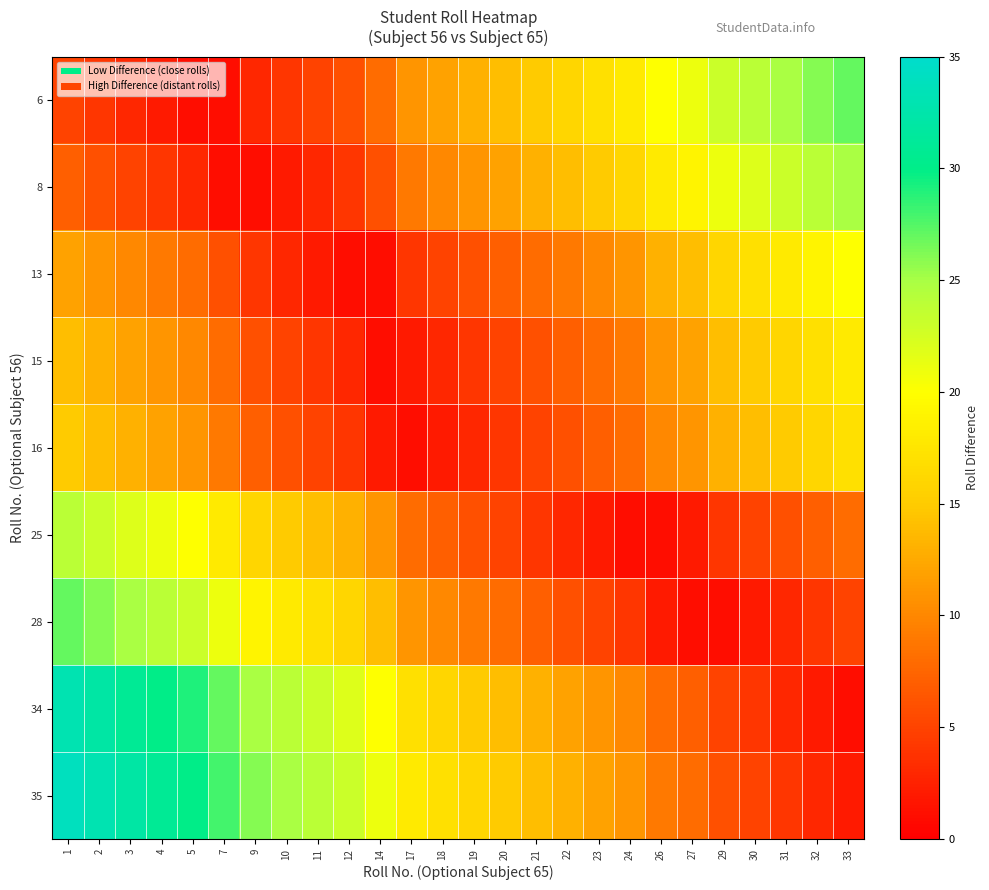

Which series has the widest spread of values?

34